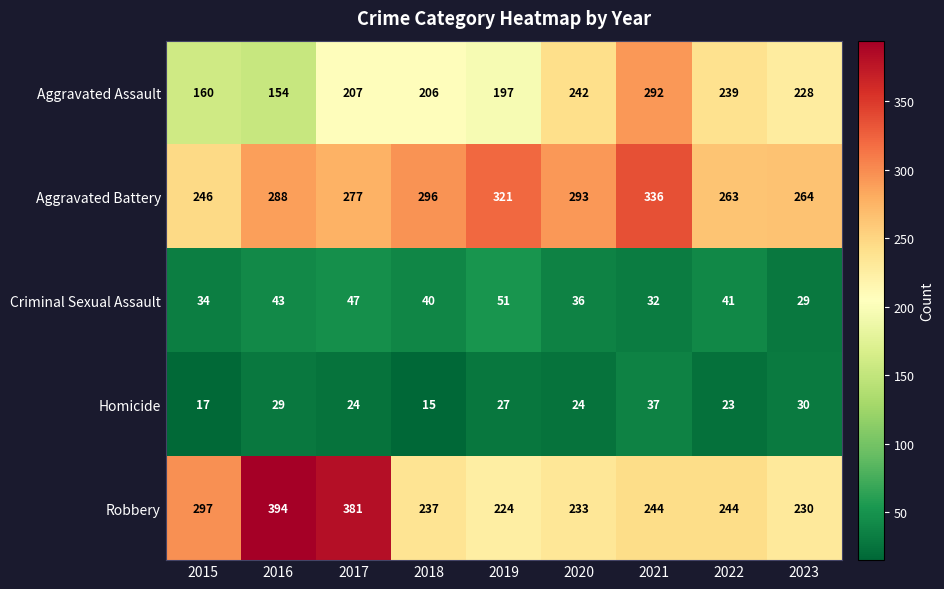

The Homicide series shows 30 at 2023. True or false?

True